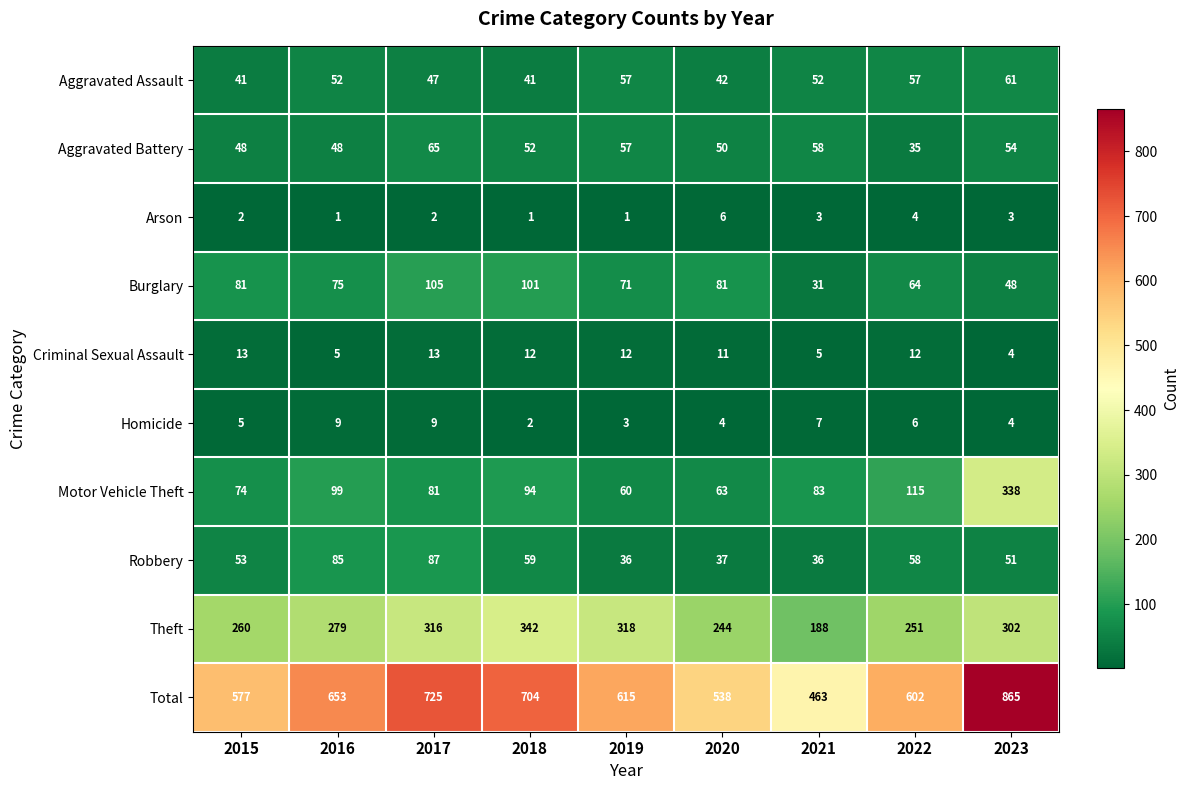

At 2015, list the series in order from smallest to largest.

Arson, Homicide, Criminal Sexual Assault, Aggravated Assault, Aggravated Battery, Robbery, Motor Vehicle Theft, Burglary, Theft, Total